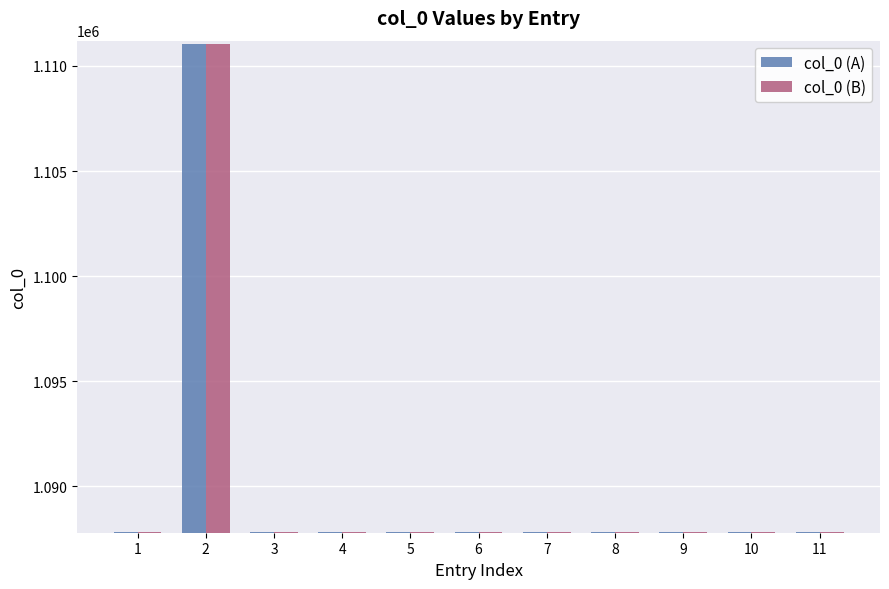

At which category is the sum across all series the highest?

2